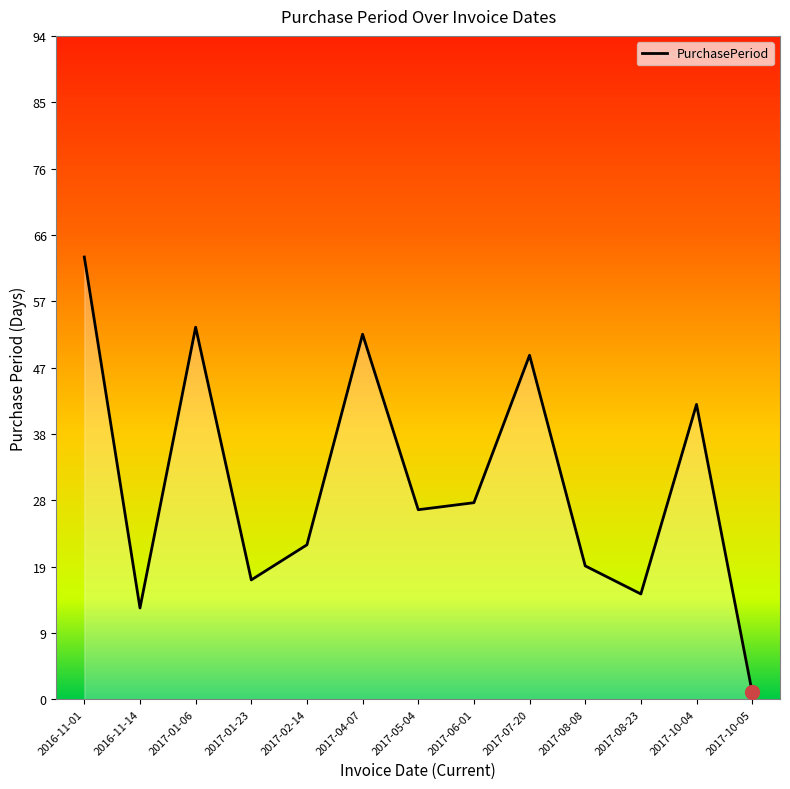

Is it true that the value at 2017-04-07 is 73?

False